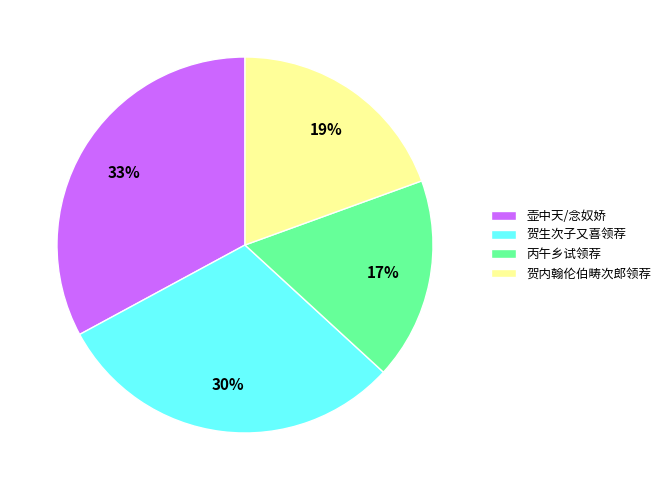

Between 壶中天/念奴娇 and 丙午乡试领荐, which is larger?

壶中天/念奴娇